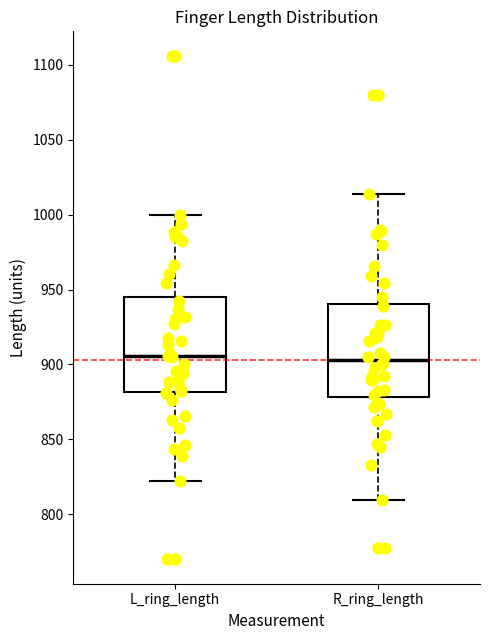

Reading left to right, read every box against the y-axis: the position of its median line, the range the box covers, and the ends of its whiskers. The values are not printed on the chart, so give them approximately, as read against the axis.

L_ring_length: median 905, box 880 to 945, whiskers 820 to 1000
R_ring_length: median 905, box 880 to 940, whiskers 810 to 1015